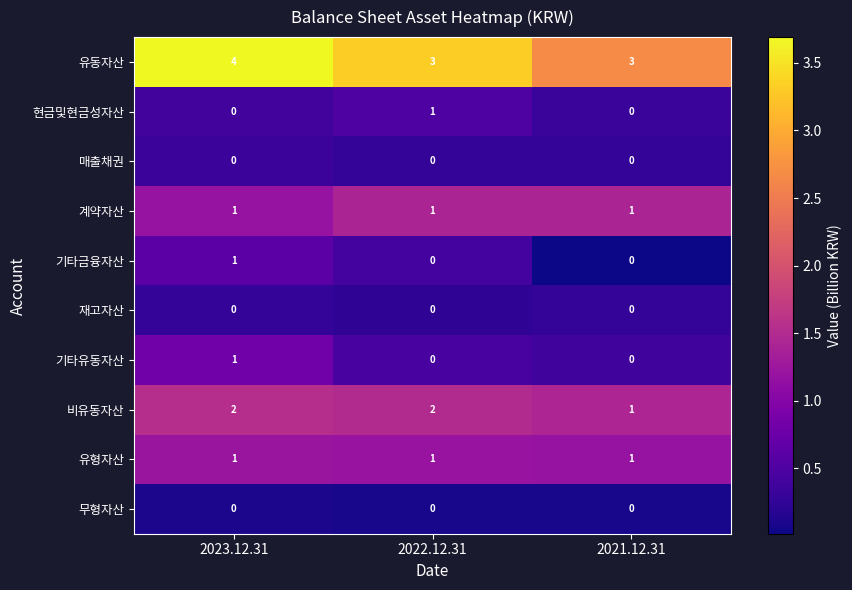

Reading right to left, transcribe all the data shown in this chart.

유동자산: 2021.12.31=3	2022.12.31=3	2023.12.31=4
현금및현금성자산: 2021.12.31=0	2022.12.31=1	2023.12.31=0
매출채권: 2021.12.31=0	2022.12.31=0	2023.12.31=0
계약자산: 2021.12.31=1	2022.12.31=1	2023.12.31=1
기타금융자산: 2021.12.31=0	2022.12.31=0	2023.12.31=1
재고자산: 2021.12.31=0	2022.12.31=0	2023.12.31=0
기타유동자산: 2021.12.31=0	2022.12.31=0	2023.12.31=1
비유동자산: 2021.12.31=1	2022.12.31=2	2023.12.31=2
유형자산: 2021.12.31=1	2022.12.31=1	2023.12.31=1
무형자산: 2021.12.31=0	2022.12.31=0	2023.12.31=0